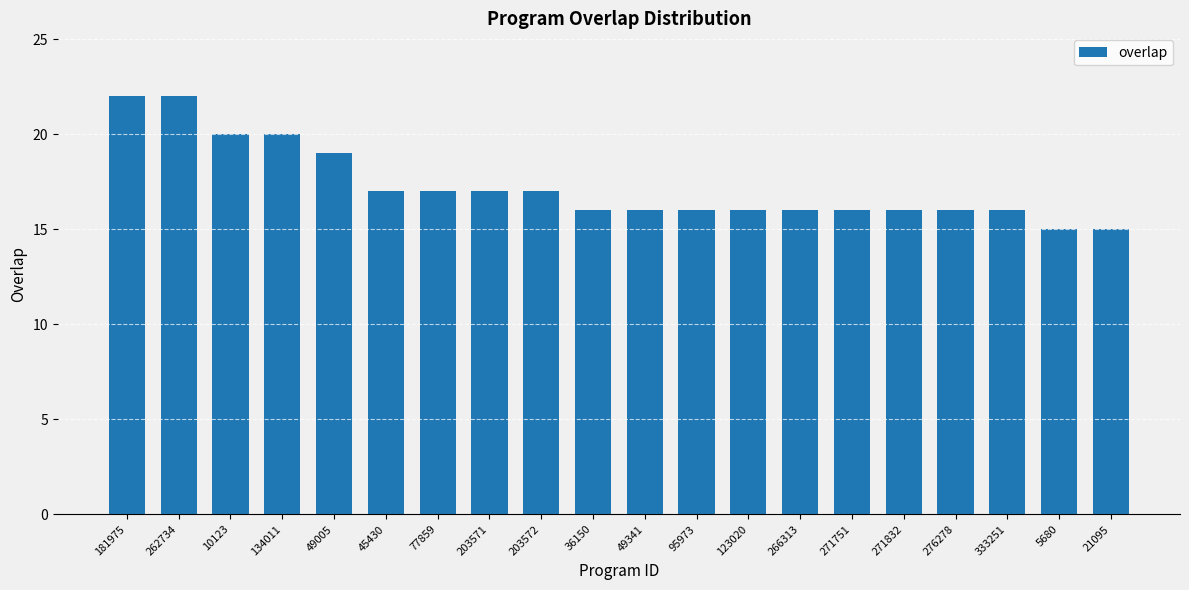

What is the difference between the second highest and second lowest values?

7